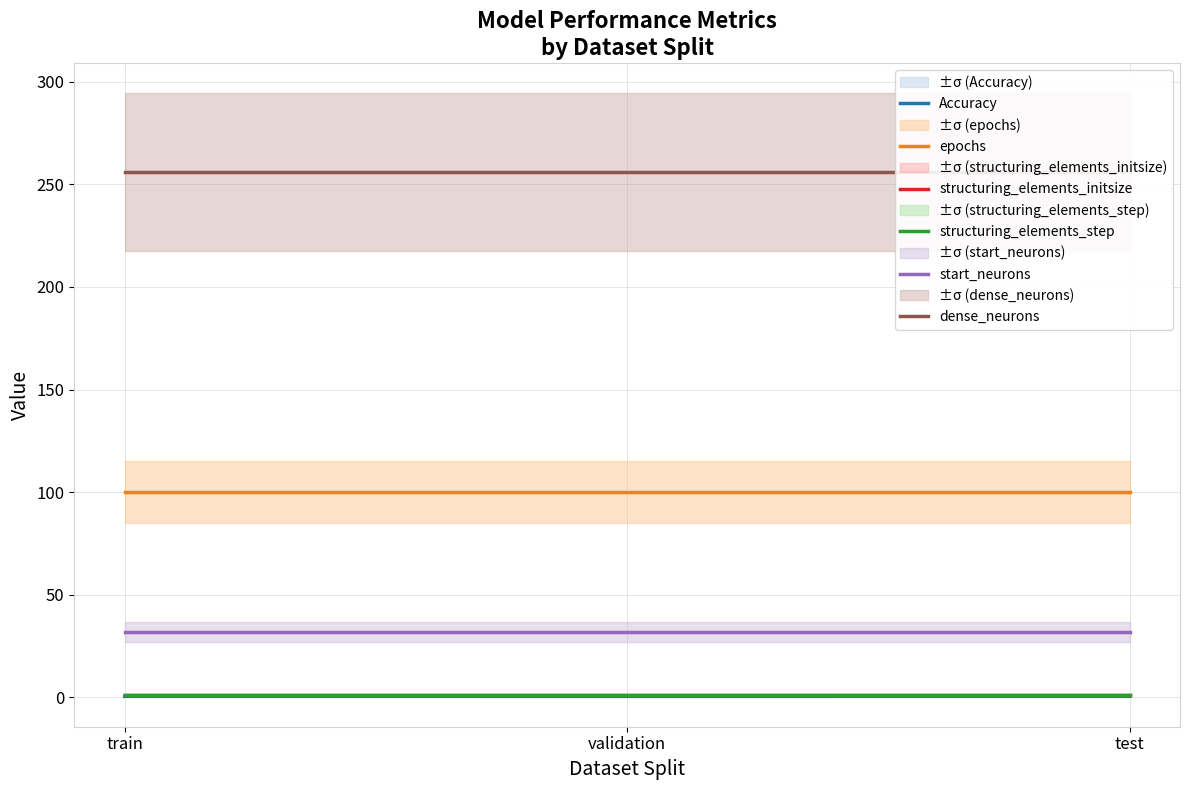

Reading left to right, extract all data points from this chart.

Accuracy: 0.5	0.5	0.5
epochs: 100.0	100.0	100.0
structuring_elements_initsize: 1.0	1.0	1.0
structuring_elements_step: 1.0	1.0	1.0
start_neurons: 32.0	32.0	32.0
dense_neurons: 256.0	256.0	256.0